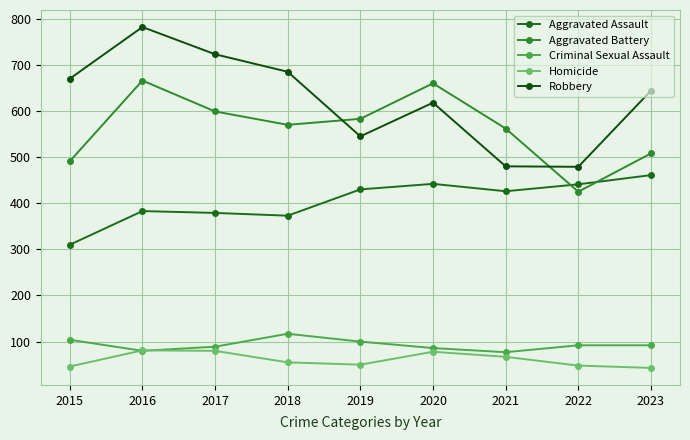

What is the difference between the Criminal Sexual Assault values at 2020 and 2015?

18